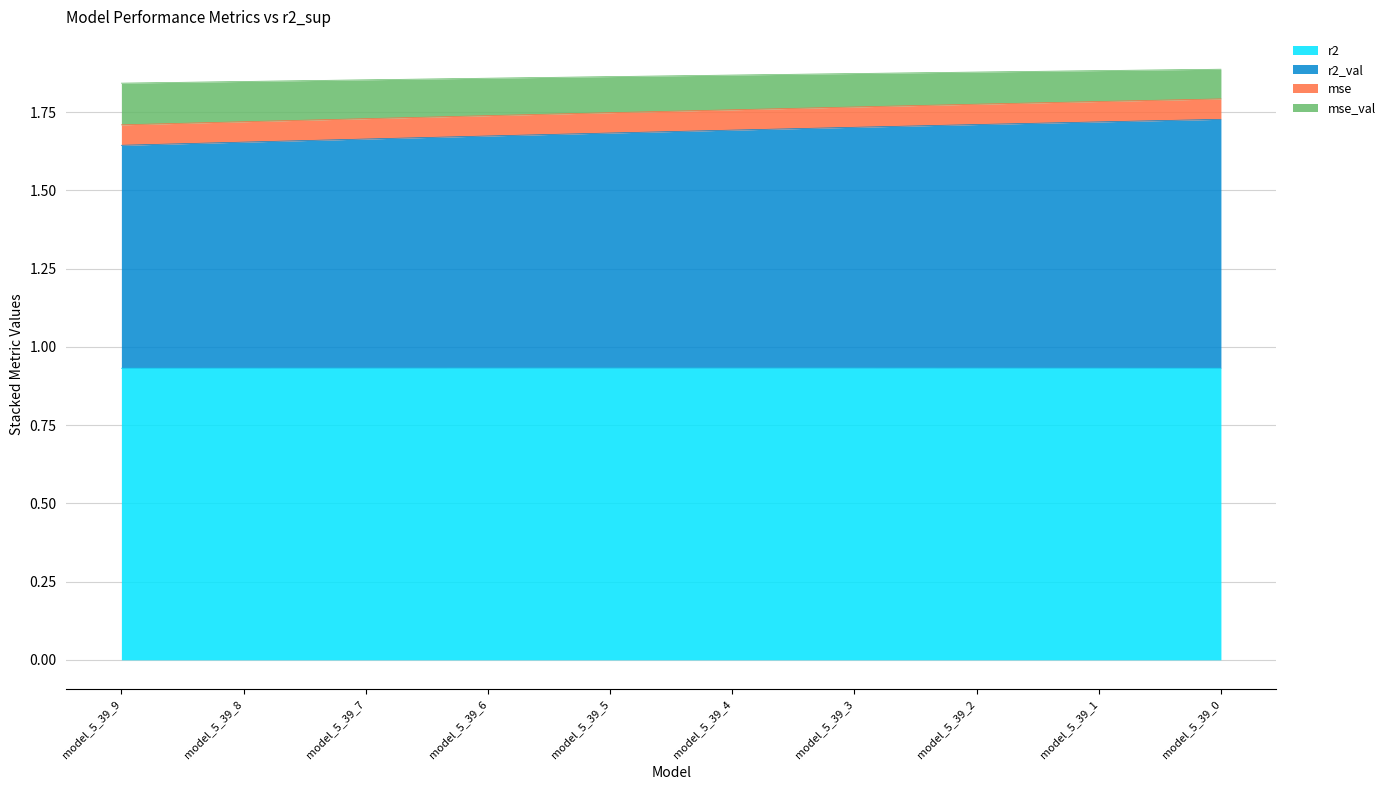

What is the total value across all series at model_5_39_1?

1.9